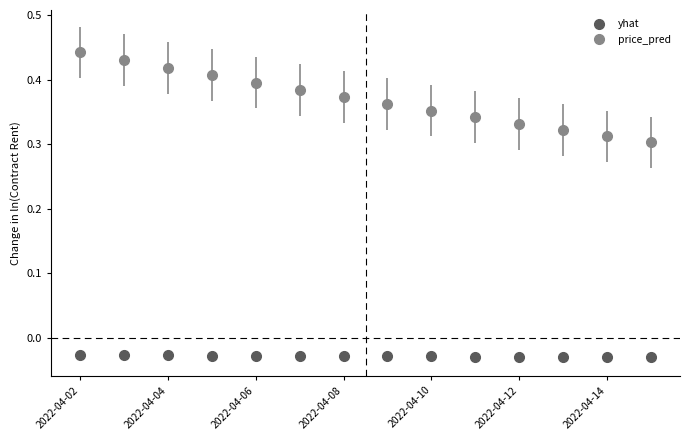

At how many categories does at least one series exceed 0?

14